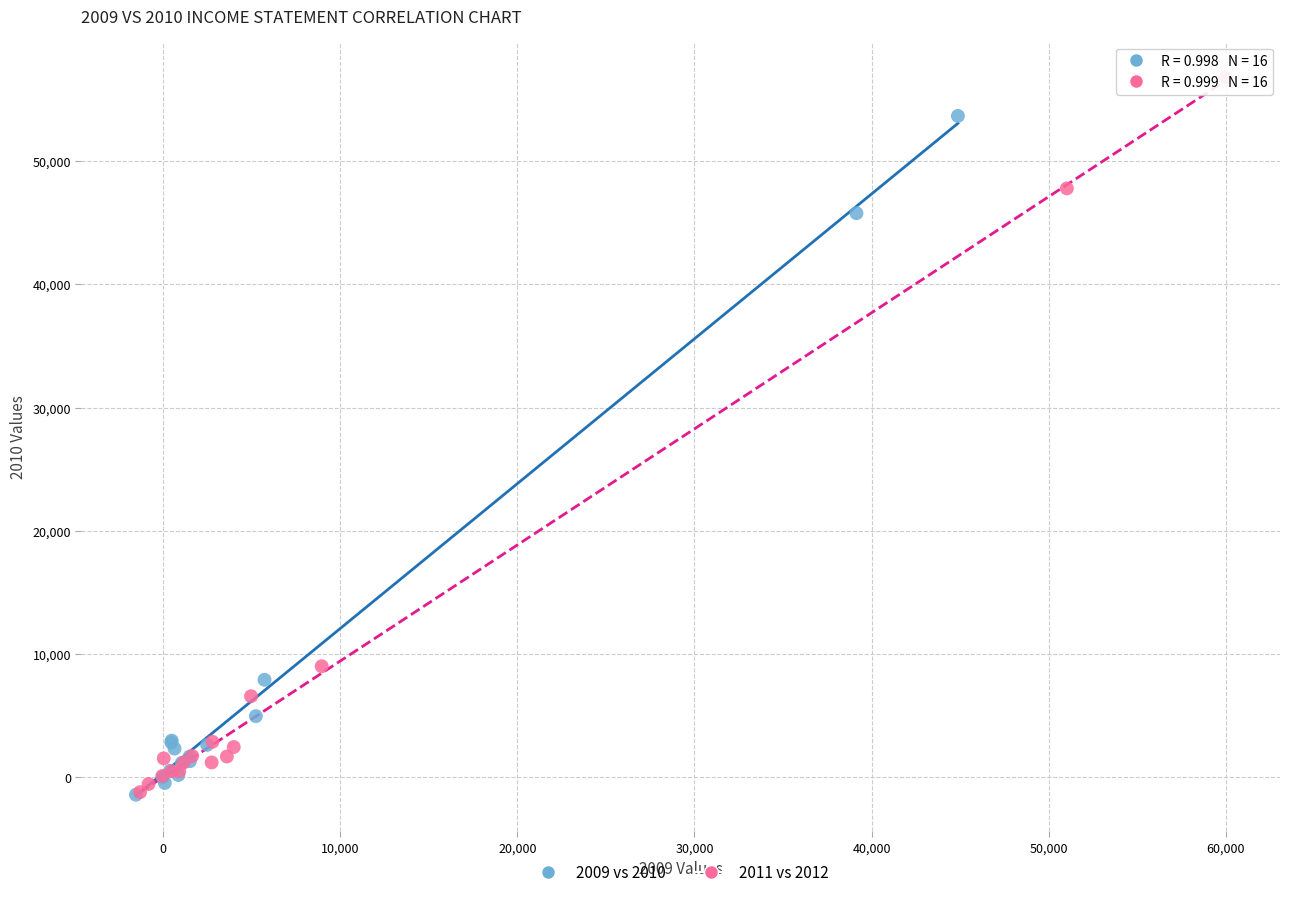

What are all the series names shown in the legend?

2009 vs 2010, 2011 vs 2012